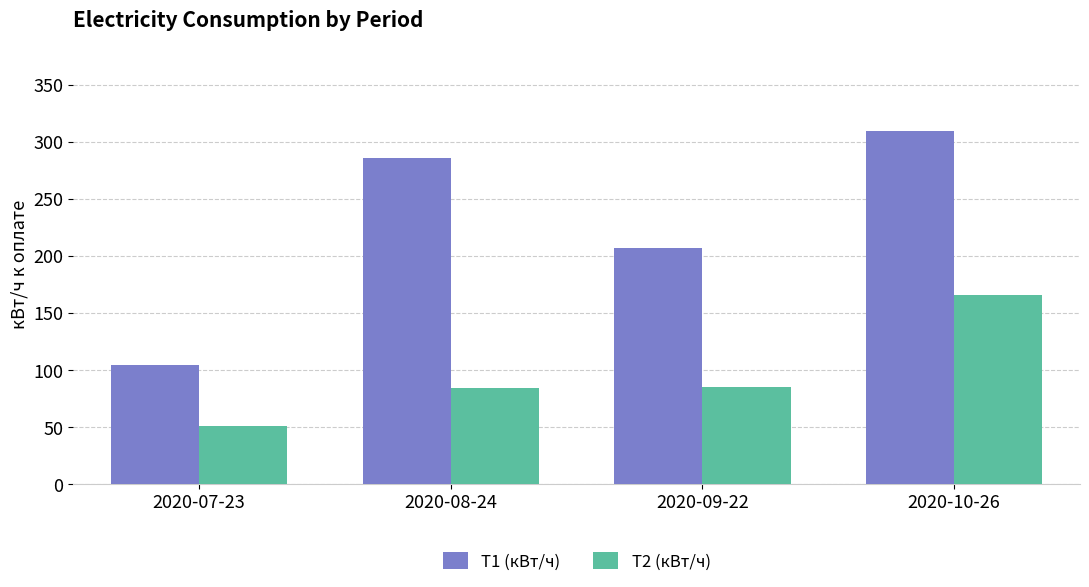

What is the minimum value shown in the chart?

51